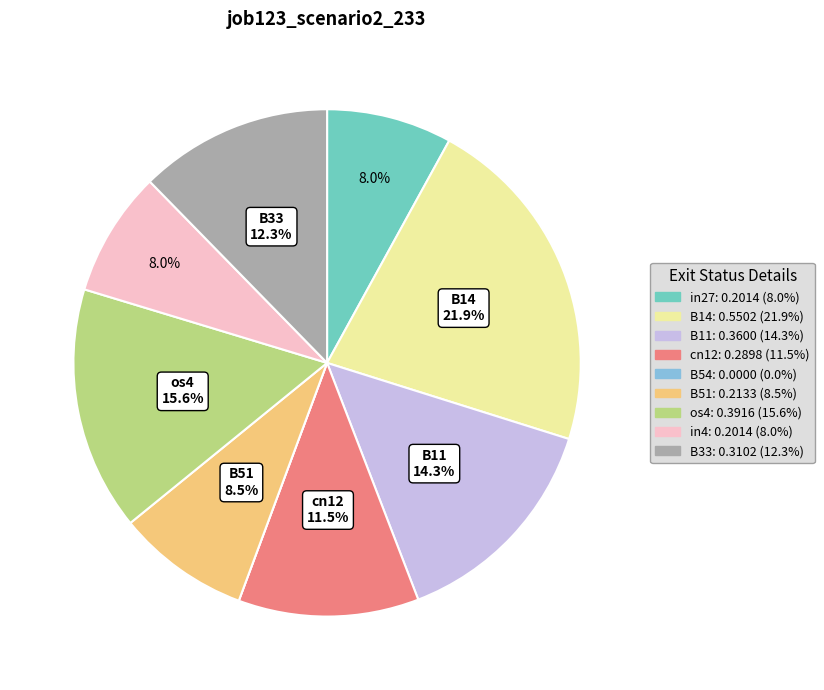

Is there a majority slice in this chart?

No